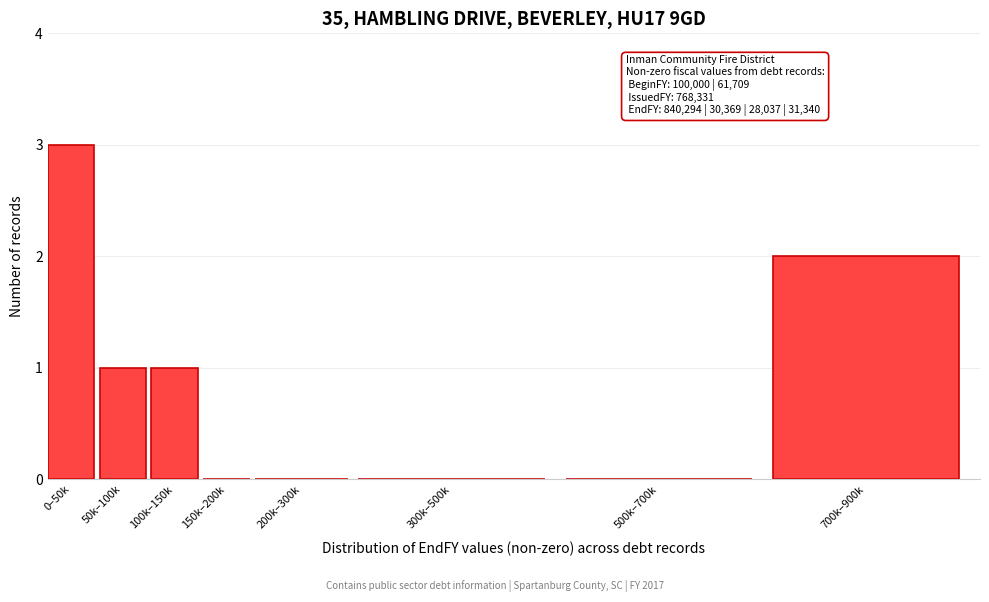

Reading left to right, what are all the values shown in this chart?

0–50k=3	50k–100k=1	100k–150k=1	150k–200k=0	200k–300k=0	300k–500k=0	500k–700k=0	700k–900k=2